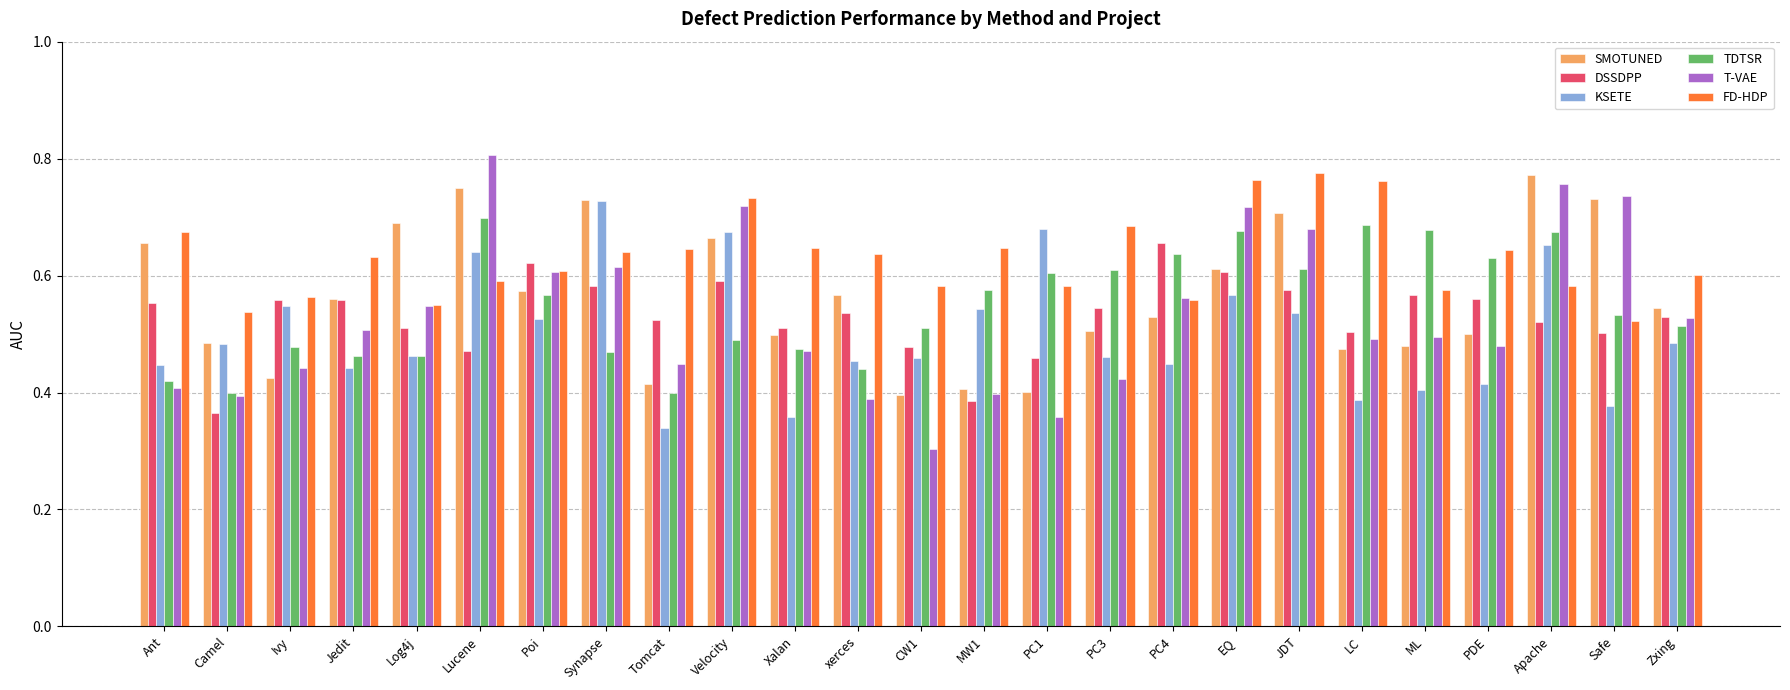

What are all the series names shown in the legend?

SMOTUNED, DSSDPP, KSETE, TDTSR, T-VAE, FD-HDP